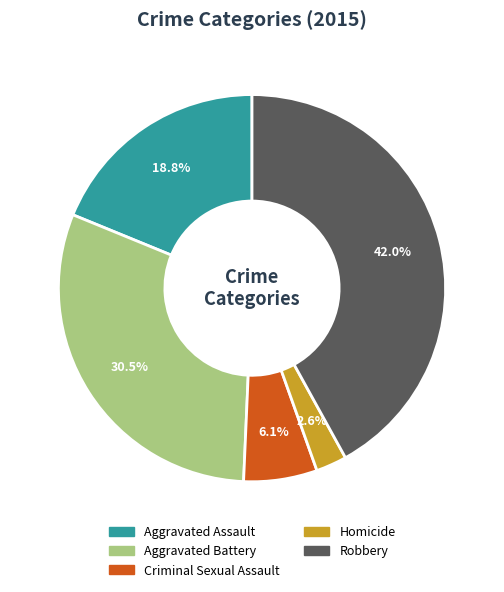

To the nearest percent, what is the combined percentage of Homicide and Aggravated Battery?

33%